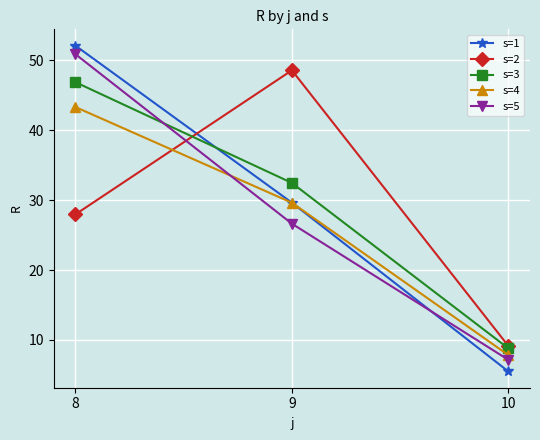

Where is s=1 nearest to the value 28?

9